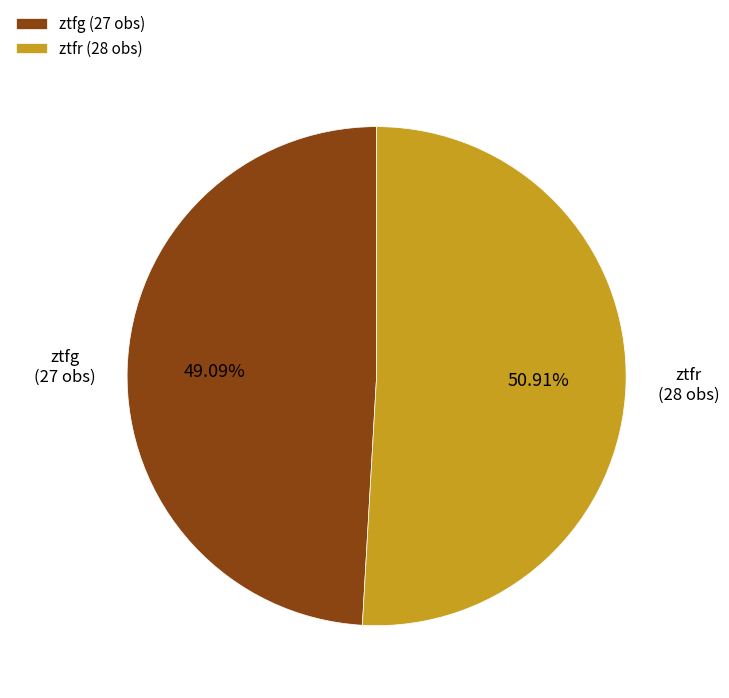

To the nearest percent, what is the difference between the ztfg and ztfr slice percentages?

2%